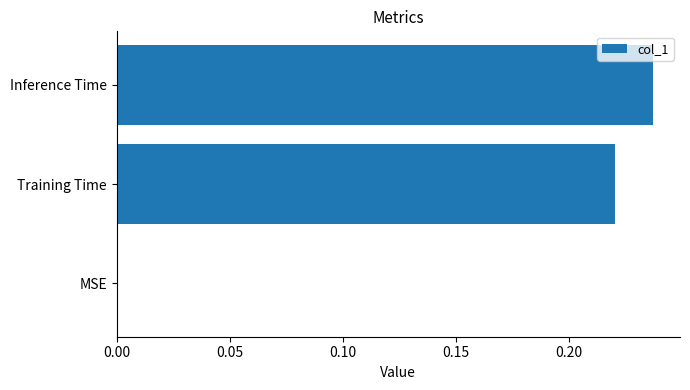

The value at Inference Time is 0.3. True or false?

False